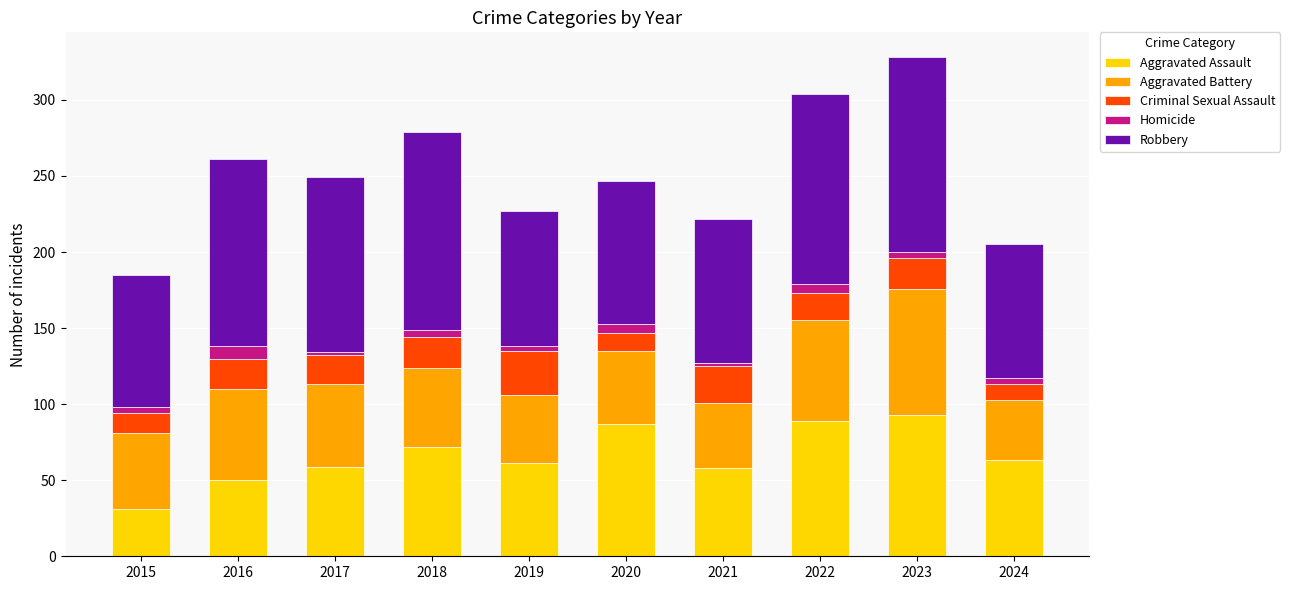

What is the difference between the maximum and minimum values in the Aggravated Assault series?

62